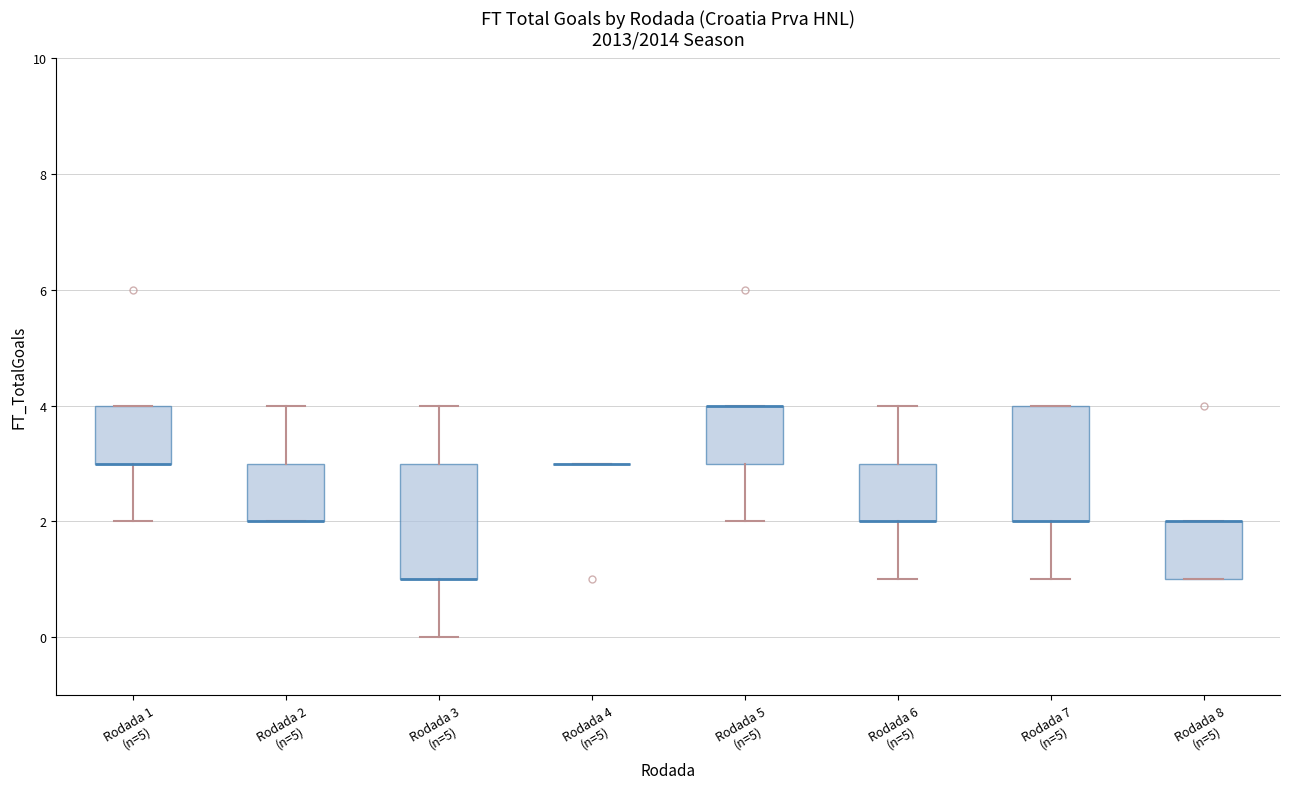

Reading left to right, transcribe this box plot: for each box, give where its median line is, the range the box spans, and where its two whiskers end, as read against the y-axis. The values are not printed on the chart, so give them approximately, as read against the axis.

Rodada 1 (n=5): median 3 (drawn on the box's lower edge), box 3 to 4, whiskers 2 to 4
Rodada 2 (n=5): median 2 (drawn on the box's lower edge), box 2 to 3, whiskers 2 to 4
Rodada 3 (n=5): median 1 (drawn on the box's lower edge), box 1 to 3, whiskers 0 to 4
Rodada 4 (n=5): box collapsed to a line at 3, whiskers 3 to 3
Rodada 5 (n=5): median 4 (drawn on the box's upper edge), box 3 to 4, whiskers 2 to 4
Rodada 6 (n=5): median 2 (drawn on the box's lower edge), box 2 to 3, whiskers 1 to 4
Rodada 7 (n=5): median 2 (drawn on the box's lower edge), box 2 to 4, whiskers 1 to 4
Rodada 8 (n=5): median 2 (drawn on the box's upper edge), box 1 to 2, whiskers 1 to 2